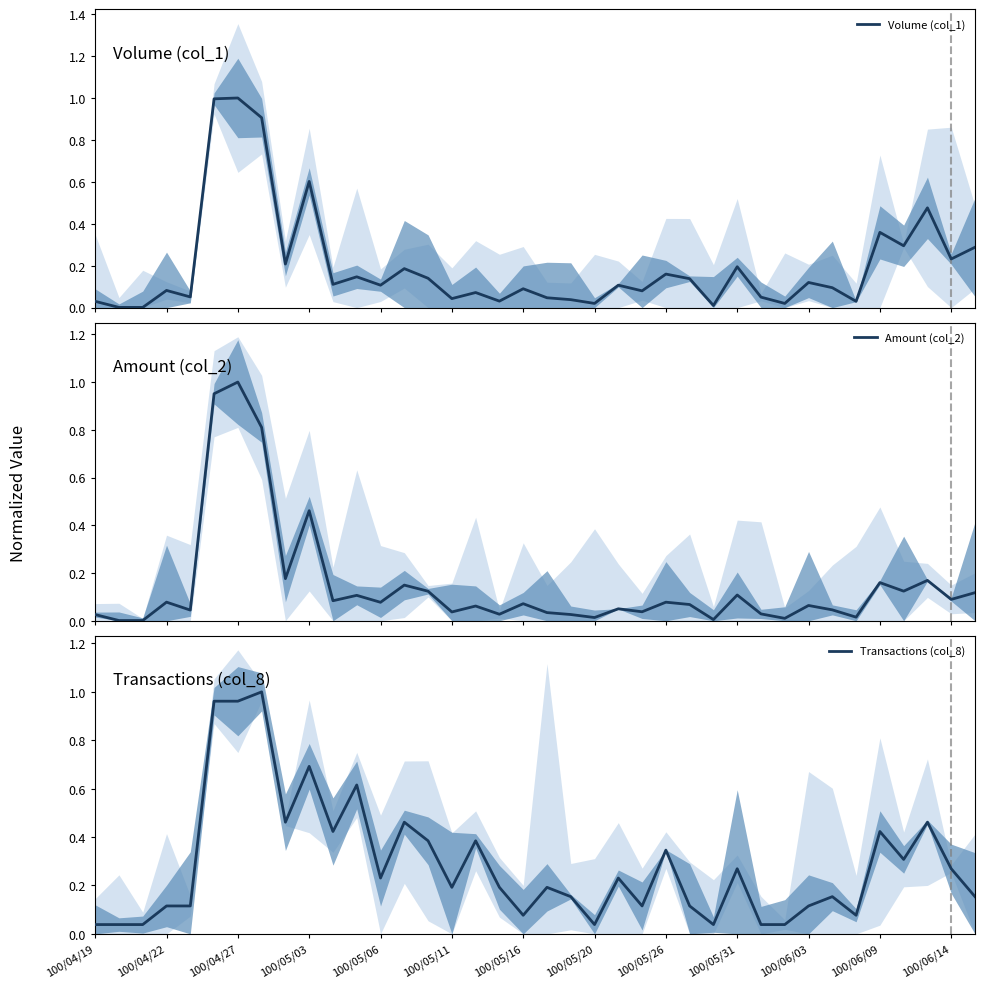

Which series has the largest total across all categories?

Transactions (col_8)